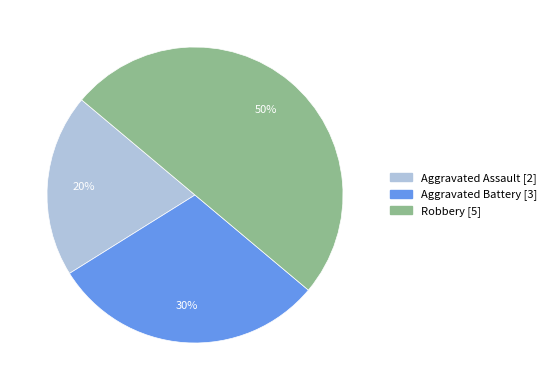

To the nearest percent, what is the average slice percentage?

33%